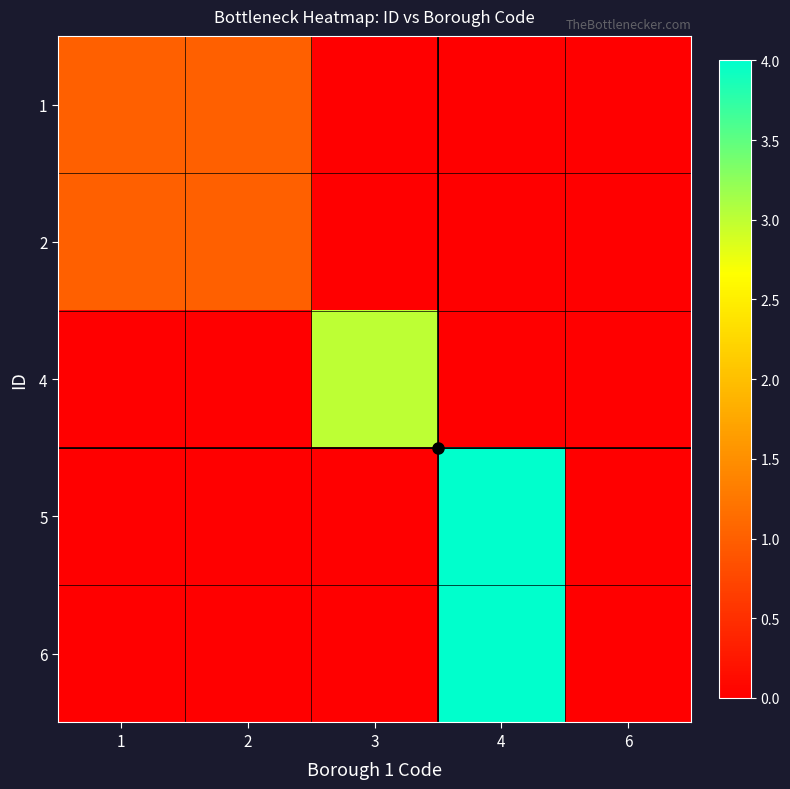

At 3, list the series in order from smallest to largest.

1, 2, 5, 6, 4